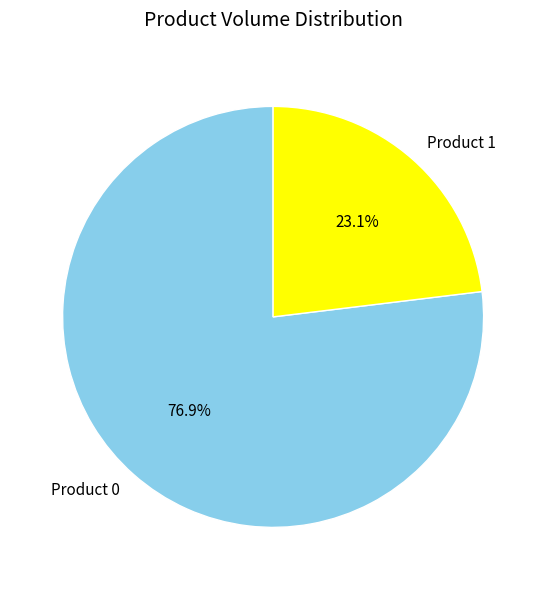

True or false: Product 1 accounts for 23% of the total.

True